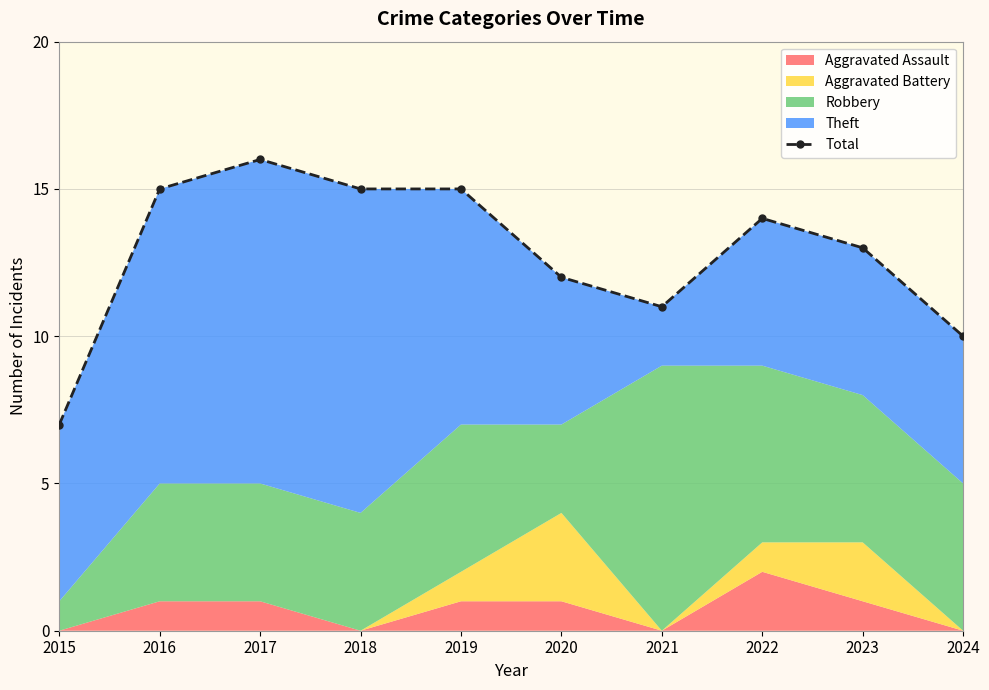

Where is the data nearest to the value 11?

2021